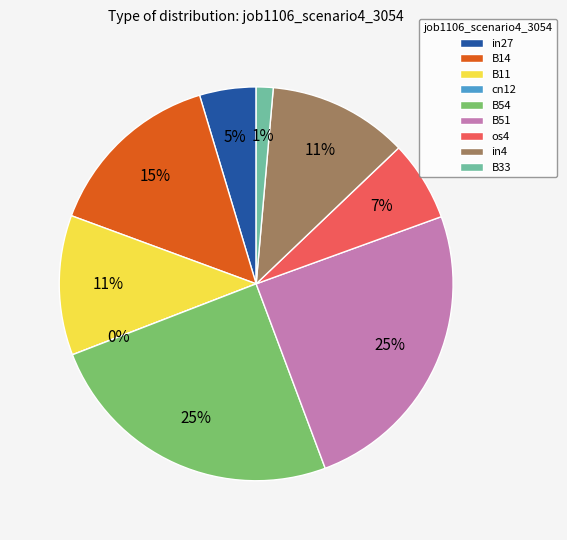

True or false: B51 accounts for 11% of the total.

False